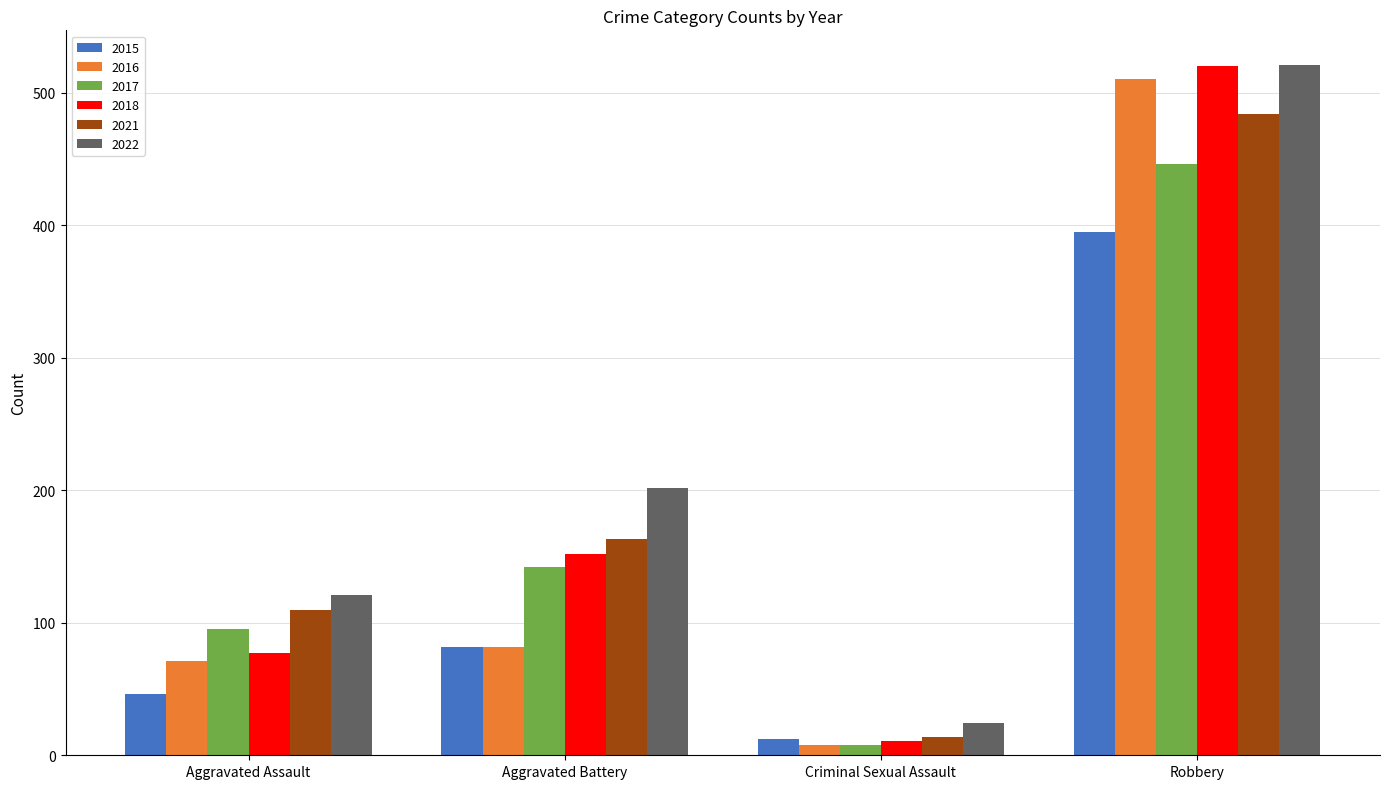

Reading left to right, extract all data points from this chart.

2015: 46	82	12	395
2016: 71	82	8	510
2017: 95	142	8	446
2018: 77	152	11	520
2021: 110	163	14	484
2022: 121	202	24	521